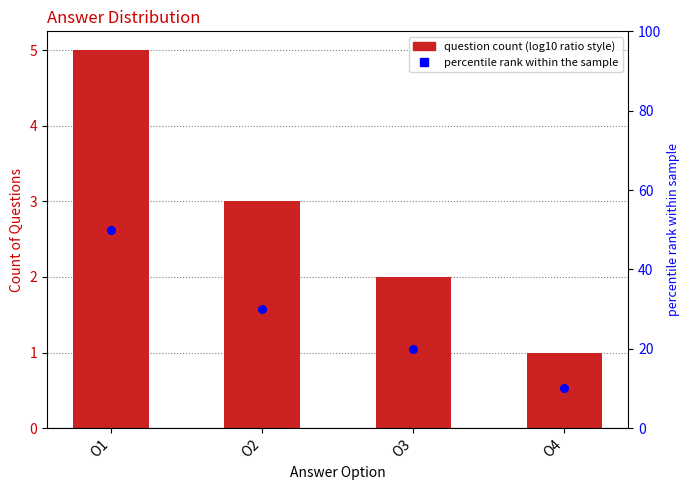

At which category is the sum across all series the highest?

O1